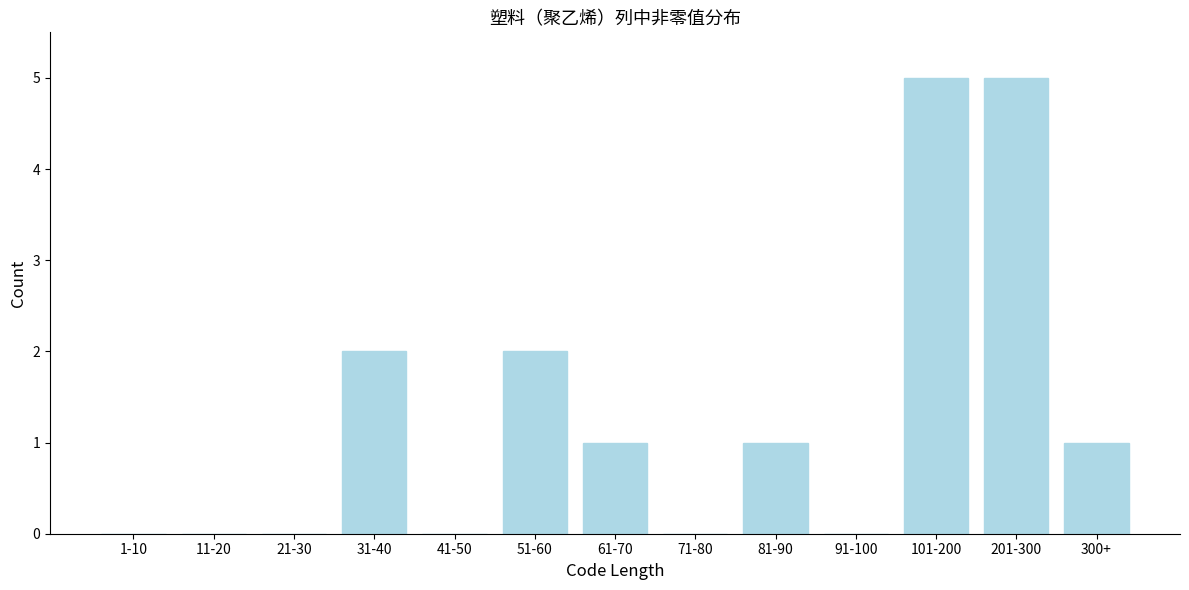

Reading left to right, transcribe all the data shown in this chart.

1-10=0	11-20=0	21-30=0	31-40=2	41-50=0	51-60=2	61-70=1	71-80=0	81-90=1	91-100=0	101-200=5	201-300=5	300+=1